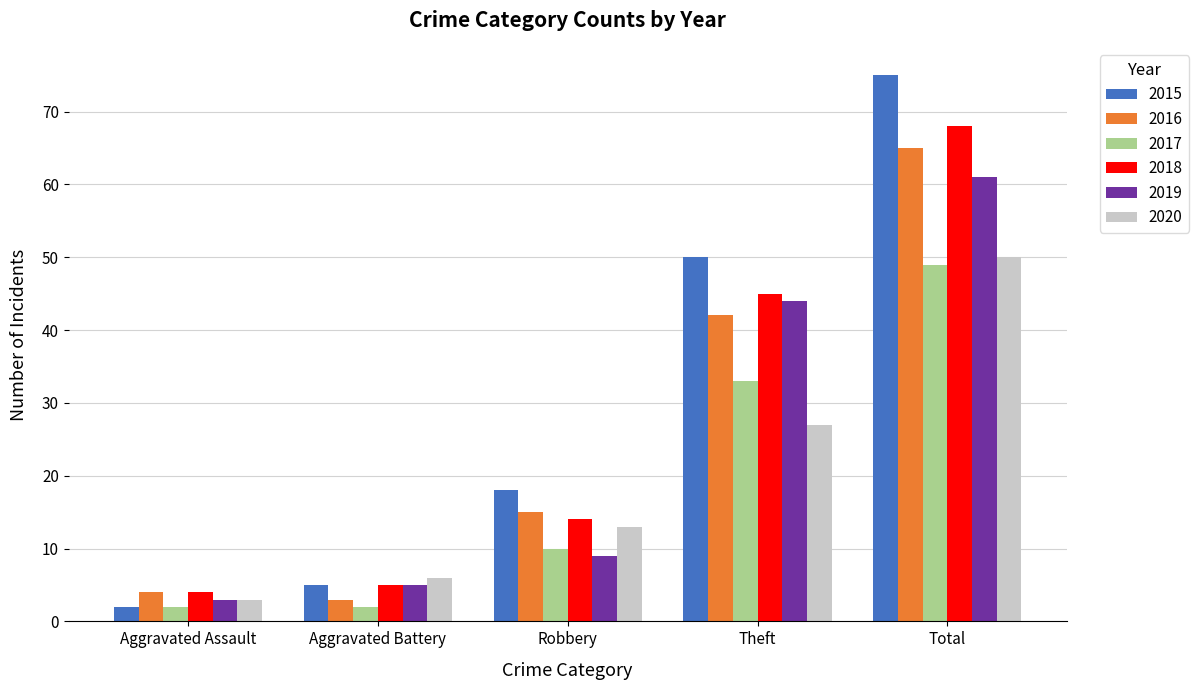

How many 2017 values are between 2 and 33?

4